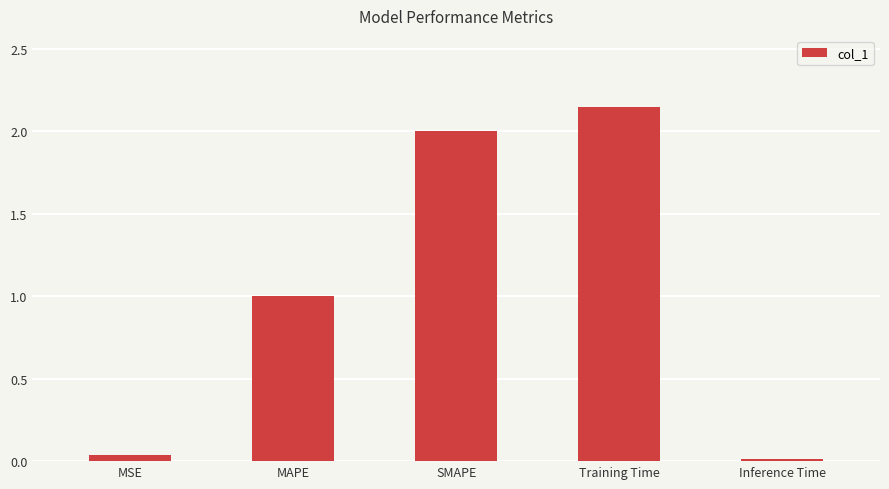

True or false: the data shows 1.0 at MAPE.

True